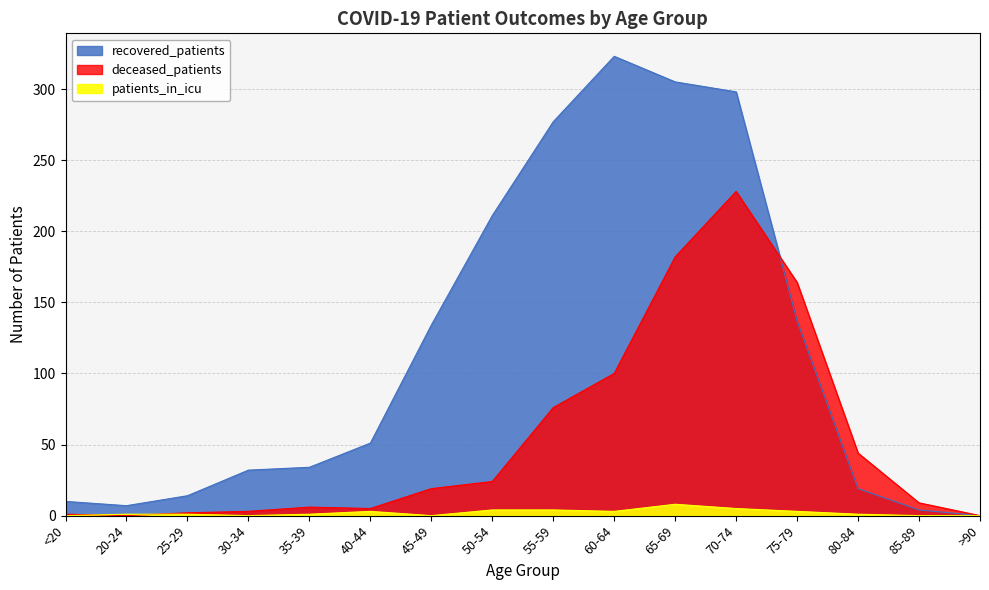

How many interior local valleys does the deceased_patients series have?

2